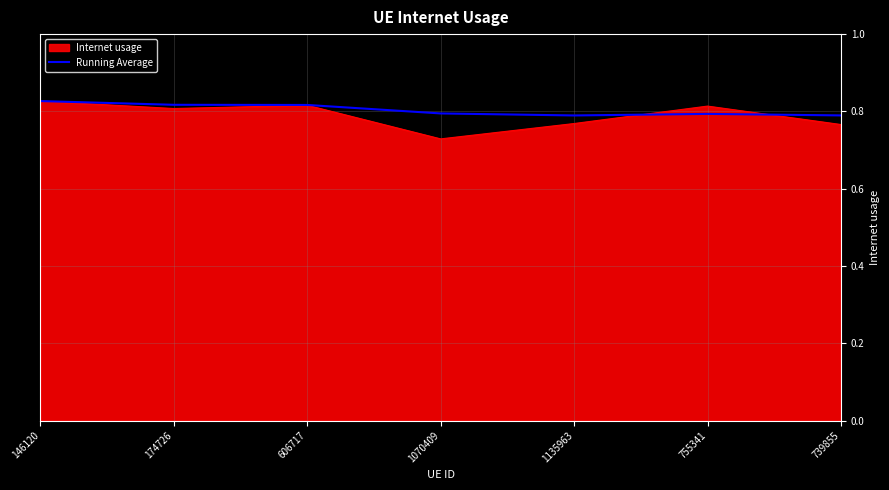

What position from the right is 1135963?

3